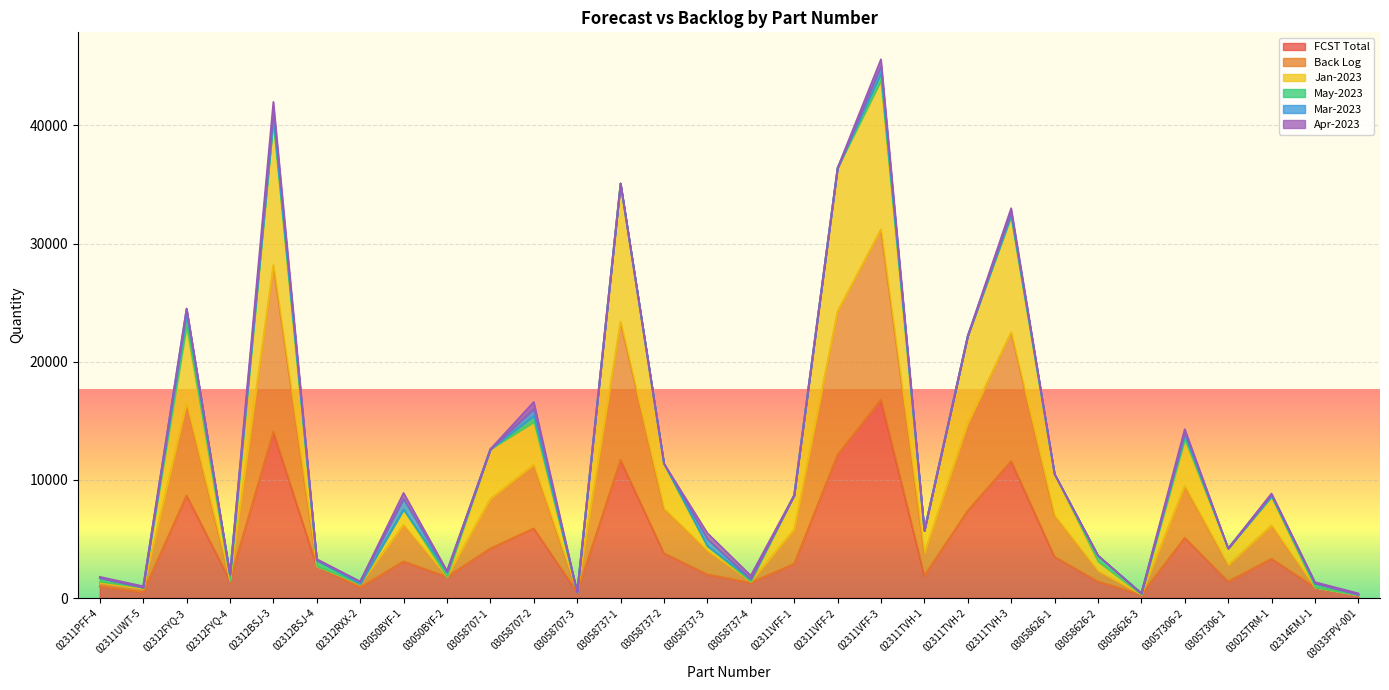

Which category has the lowest value across all series?

03033FPV-001